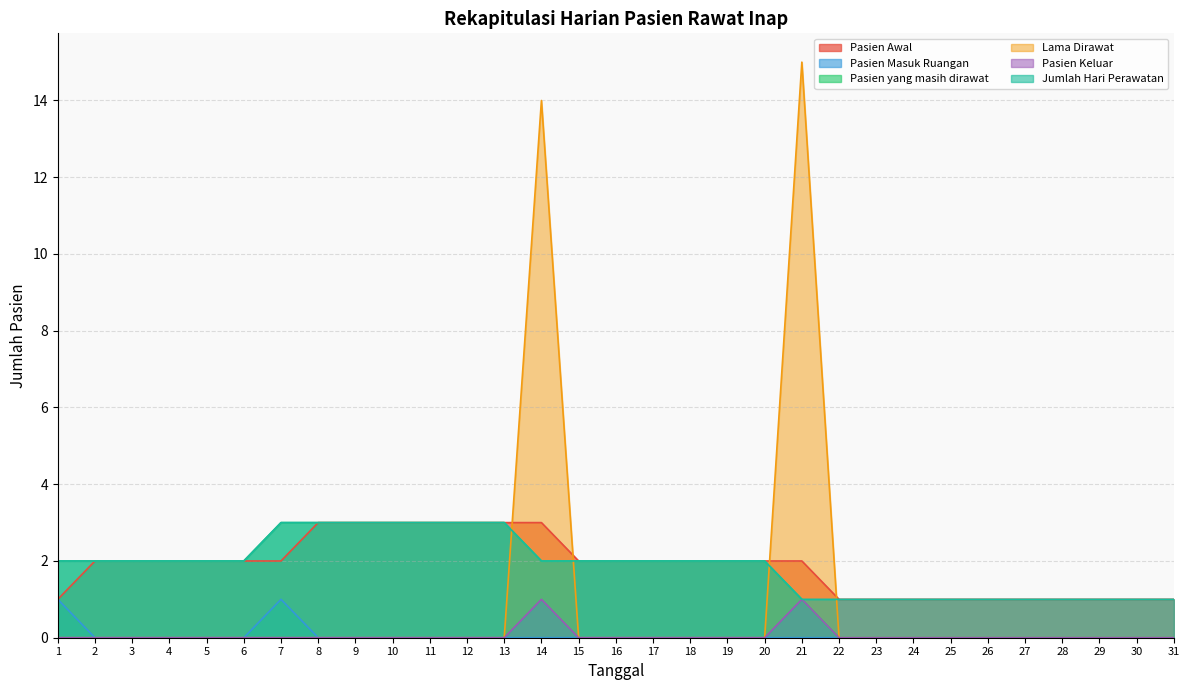

What are all the series names shown in the legend?

Pasien Awal, Pasien Masuk Ruangan, Pasien yang masih dirawat, Lama Dirawat, Pasien Keluar, Jumlah Hari Perawatan